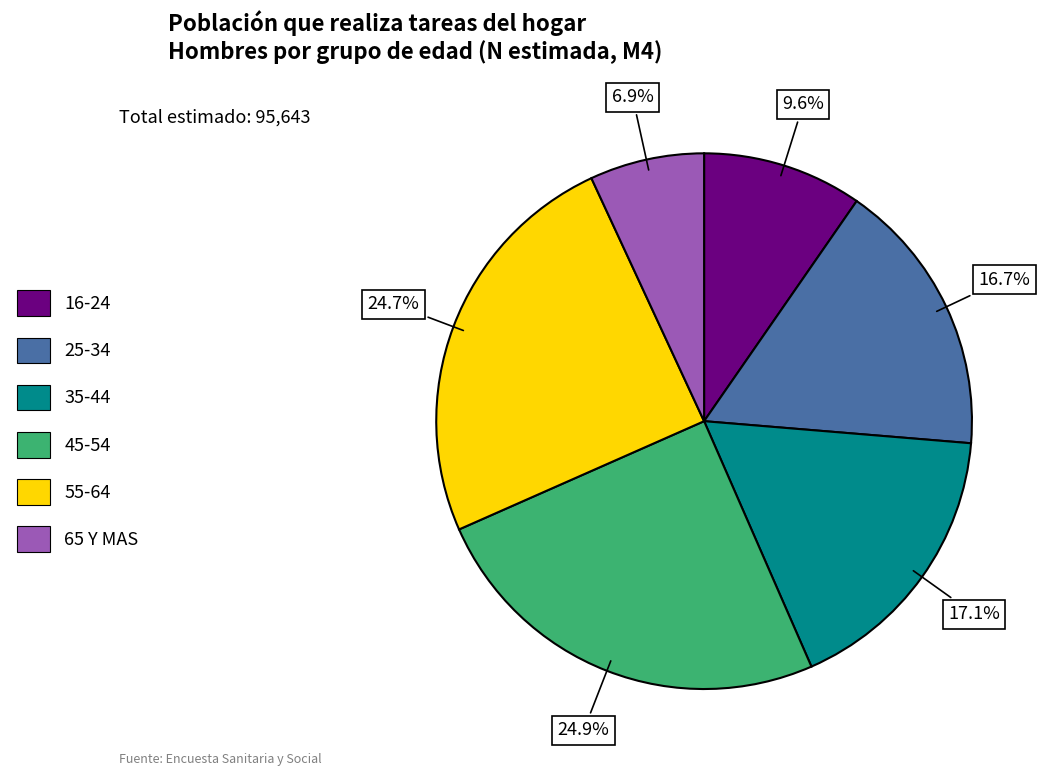

How many segments does this pie chart have?

6